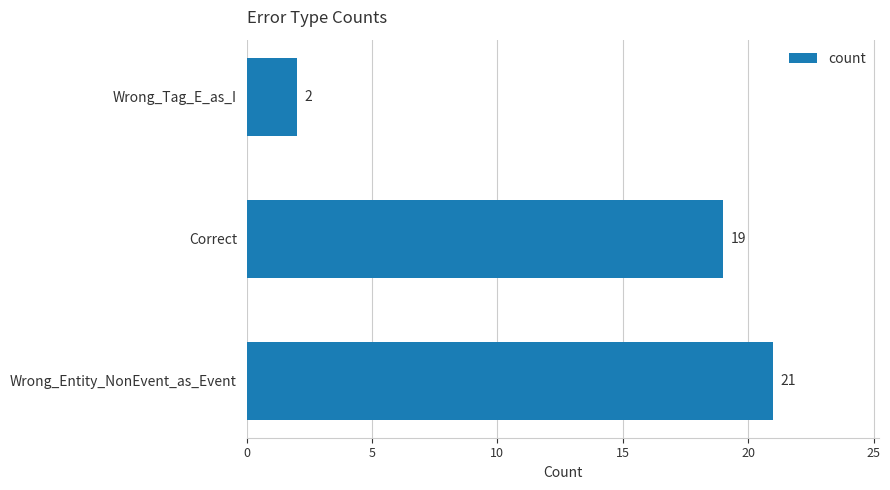

Reading bottom to top, what are all the values shown in this chart?

Wrong_Entity_NonEvent_as_Event=21	Correct=19	Wrong_Tag_E_as_I=2